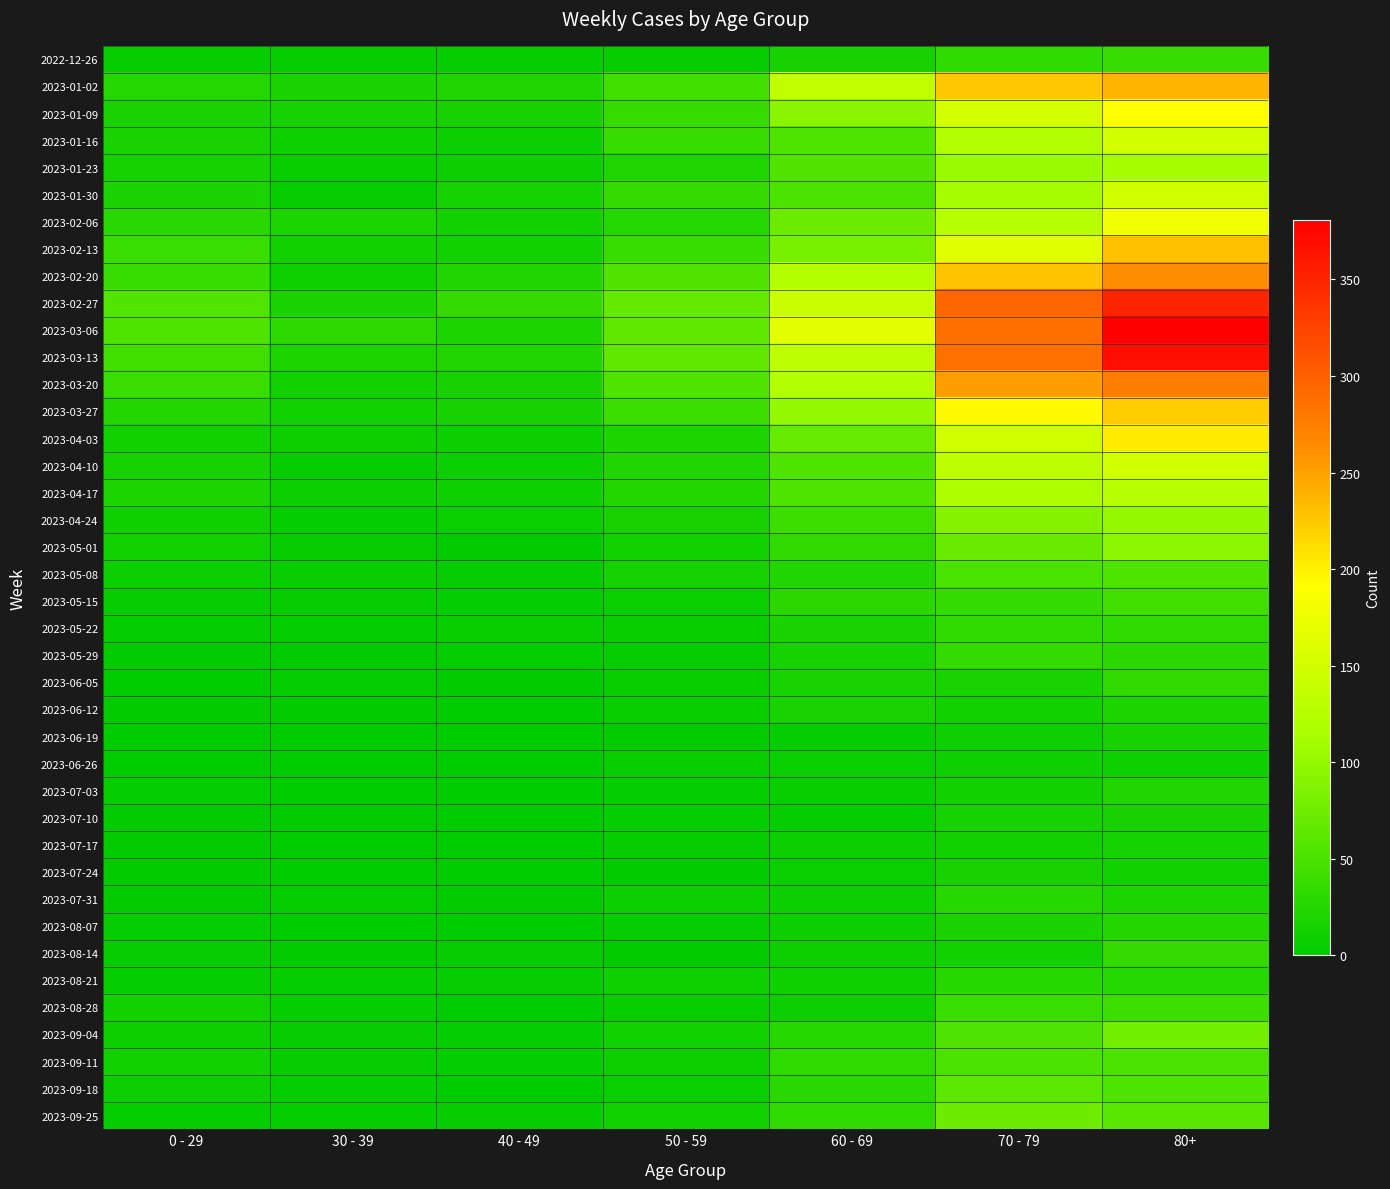

At which category is the sum across all series the highest?

80+